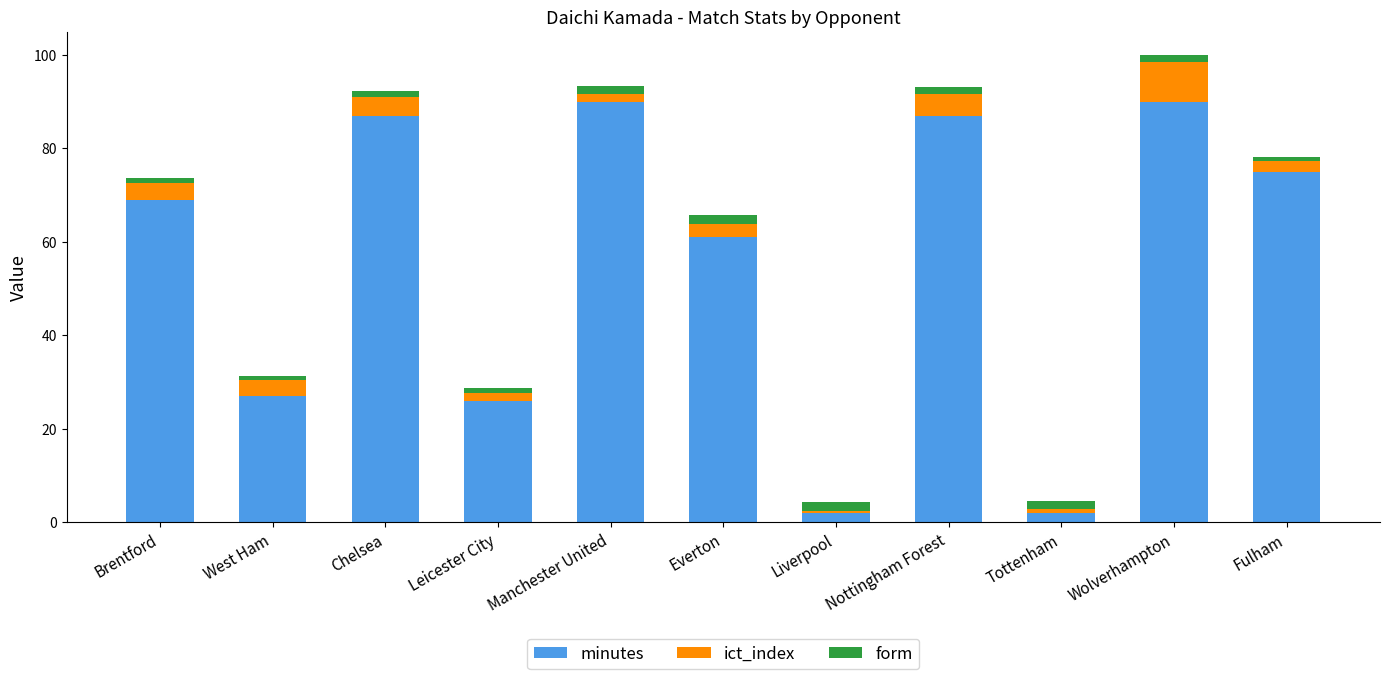

At which category is the sum across all series the highest?

Wolverhampton